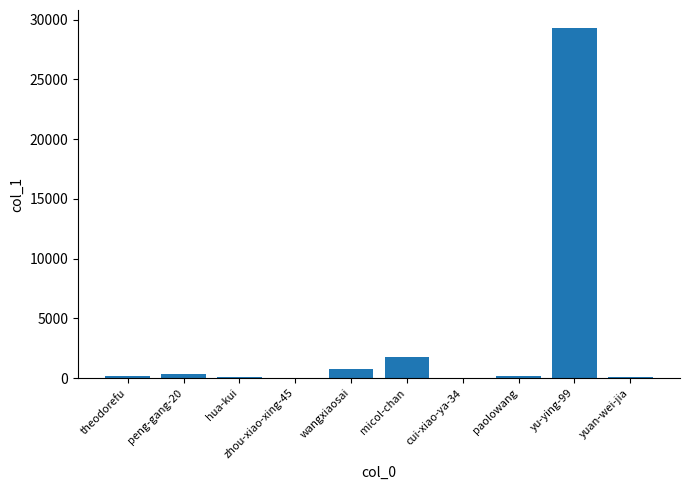

How many categories are shown in the chart?

10